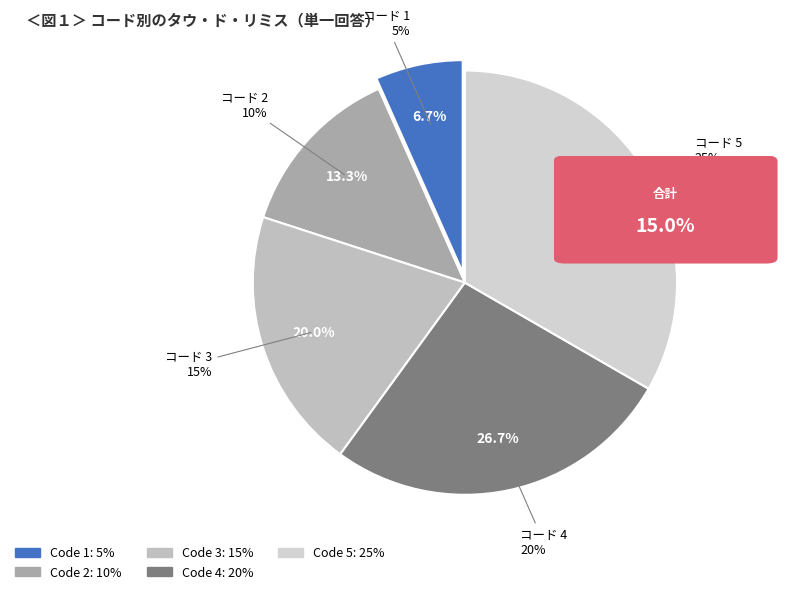

Is there a majority slice in this chart?

No